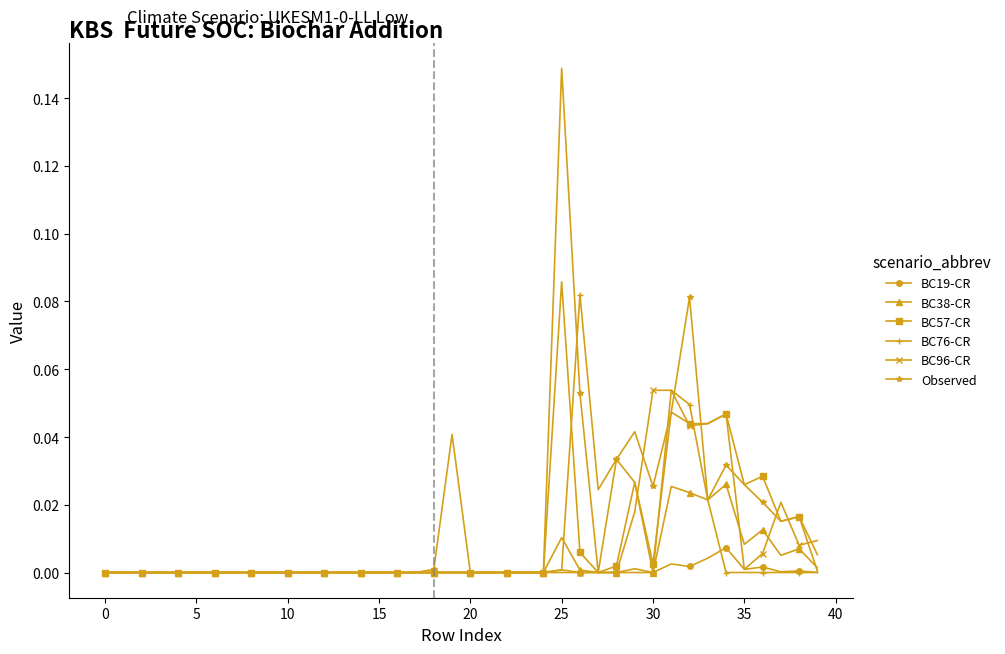

Count the number of data series in this chart.

6